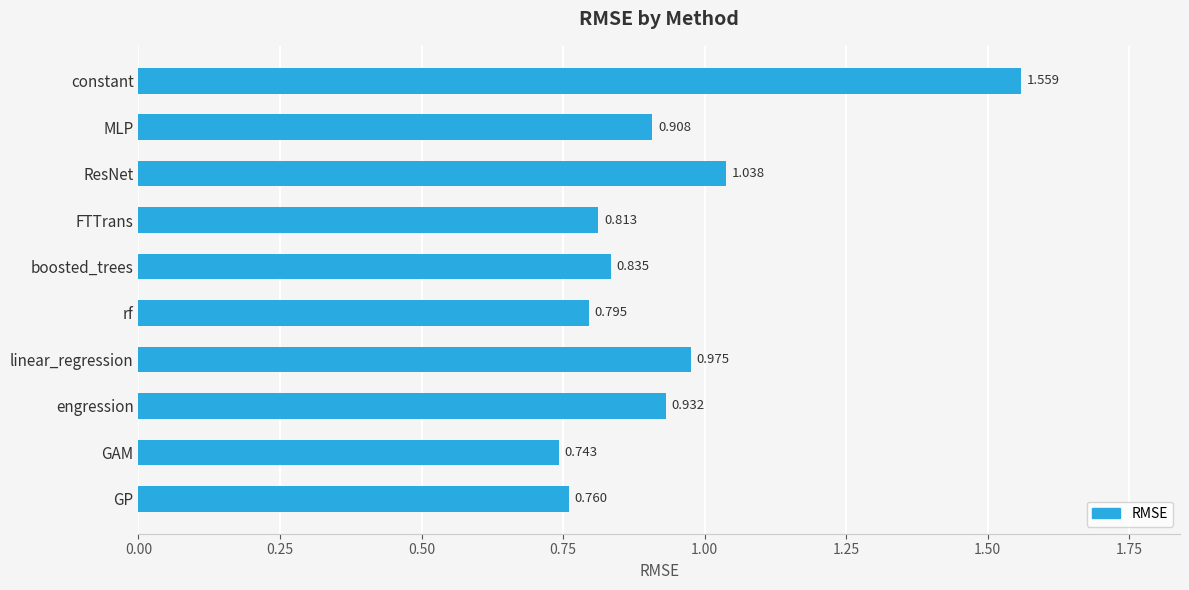

What is the label of the 6th bar from the bottom?

boosted_trees